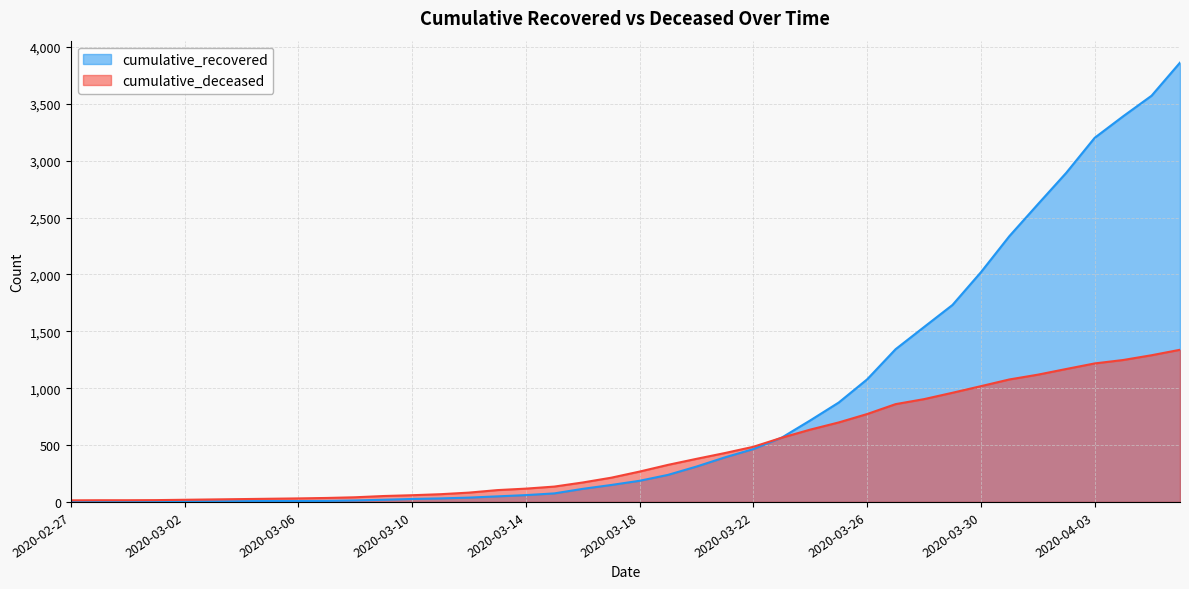

After their last crossing, which series has the higher values: cumulative_deceased or cumulative_recovered?

cumulative_recovered